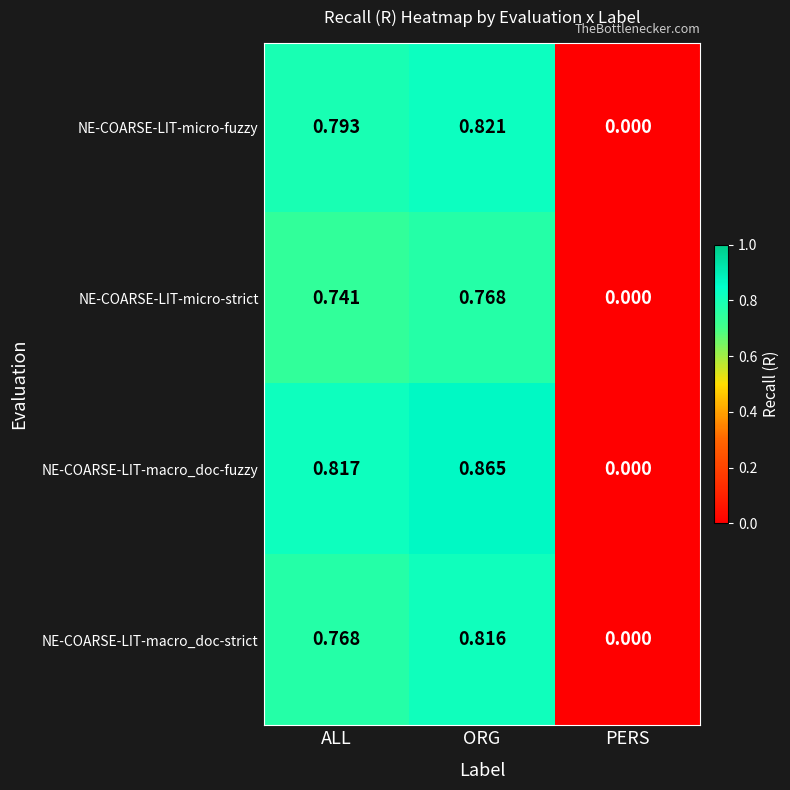

Which series has the widest spread of values?

NE-COARSE-LIT-macro_doc-fuzzy